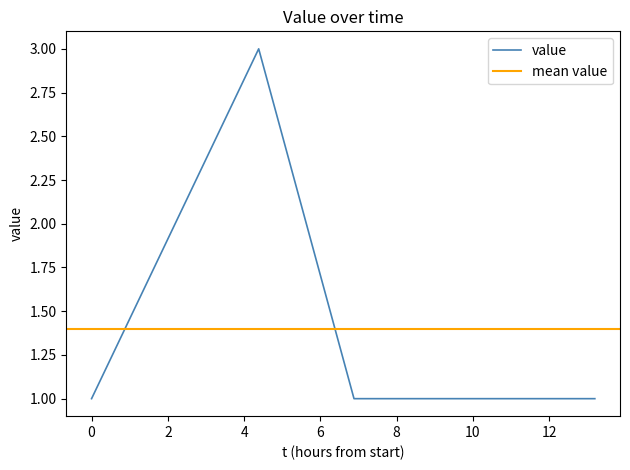

Reading left to right, what are all the values shown in this chart?

1	3	1	1	1